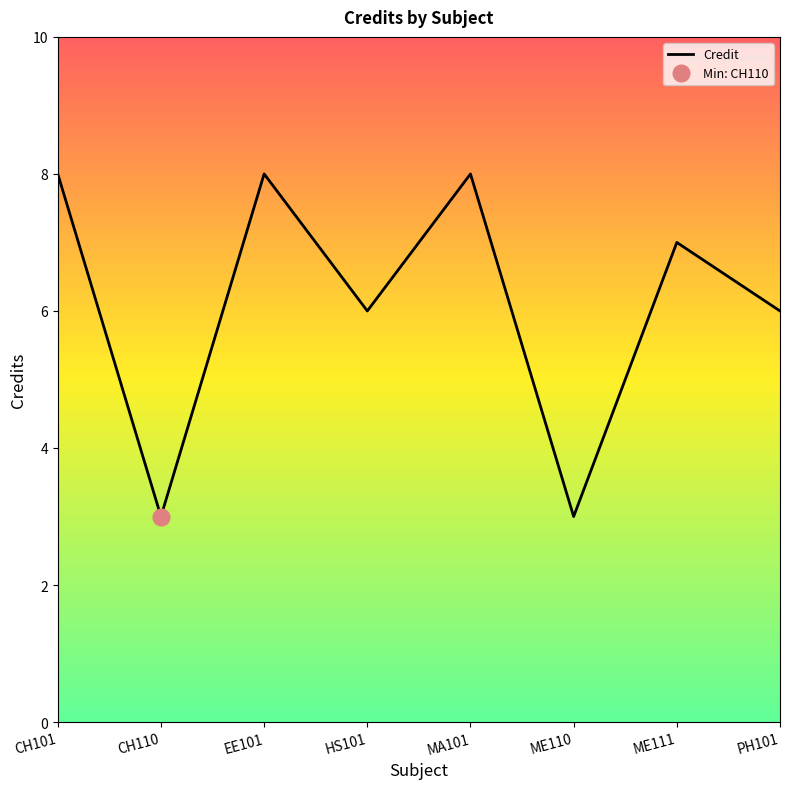

The value at HS101 is 6. True or false?

True